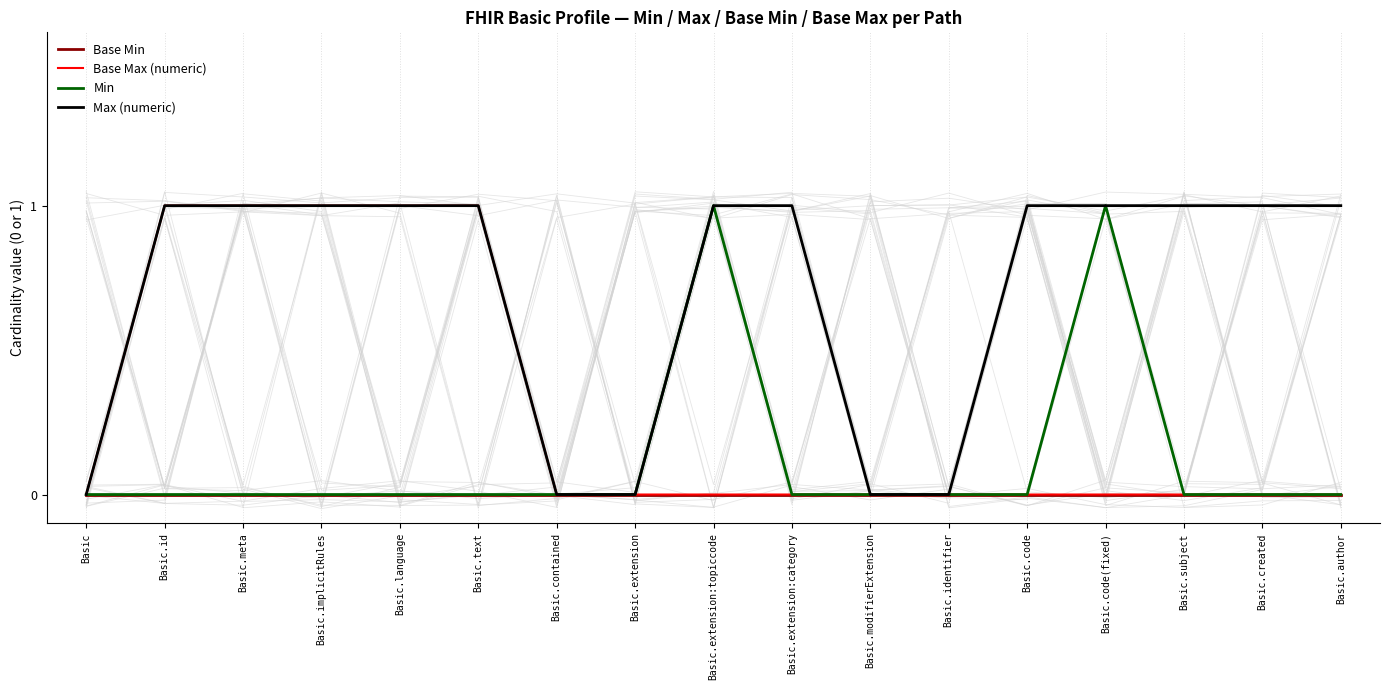

List the labels in order of Base Min value, largest first.

Basic, Basic.id, Basic.meta, Basic.implicitRules, Basic.language, Basic.text, Basic.contained, Basic.extension, Basic.extension:topiccode, Basic.extension:category, Basic.modifierExtension, Basic.identifier, Basic.code, Basic.code(fixed), Basic.subject, Basic.created, Basic.author